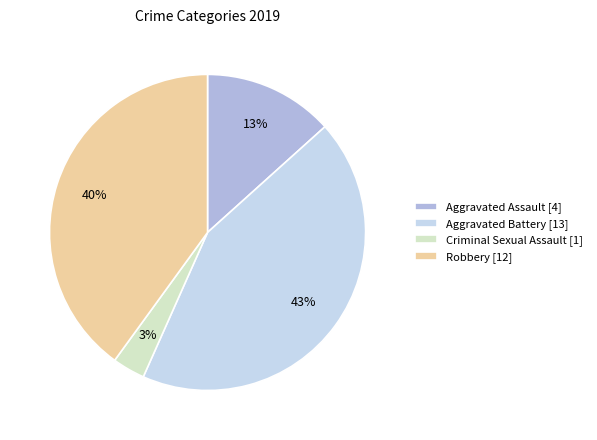

How many segments does this pie chart have?

4